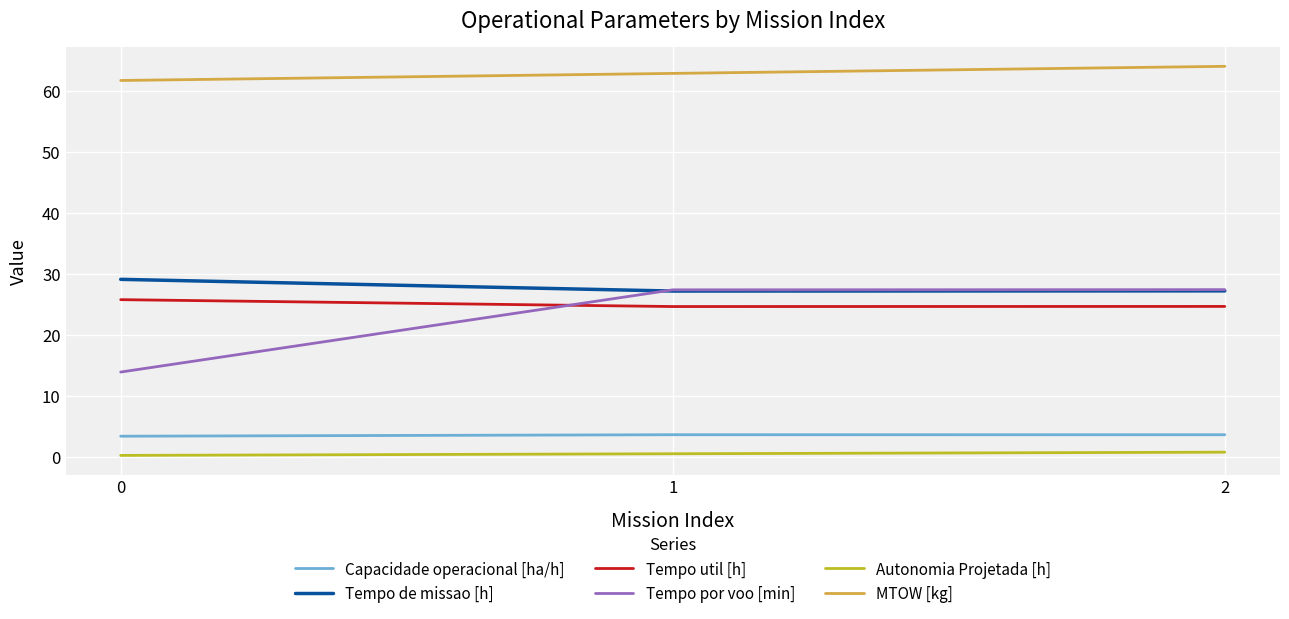

What are all the series names shown in the legend?

Capacidade operacional [ha/h], Tempo de missao [h], Tempo util [h], Tempo por voo [min], Autonomia Projetada [h], MTOW [kg]